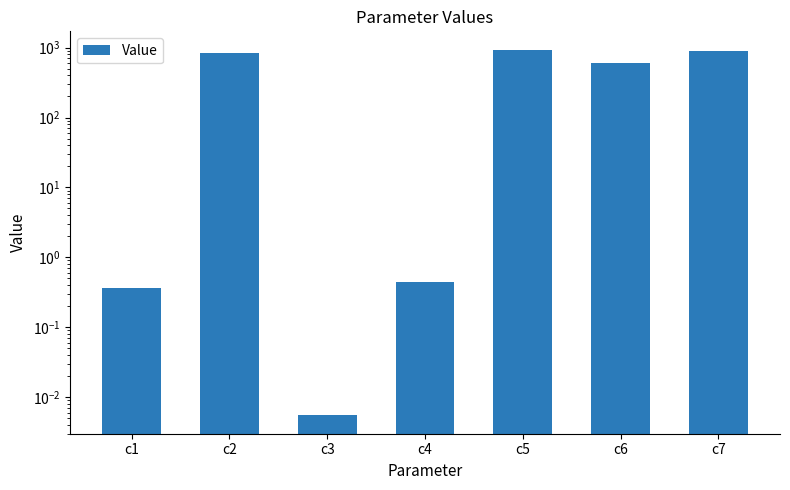

What is the sum of the values at c7 and c4?

907.3